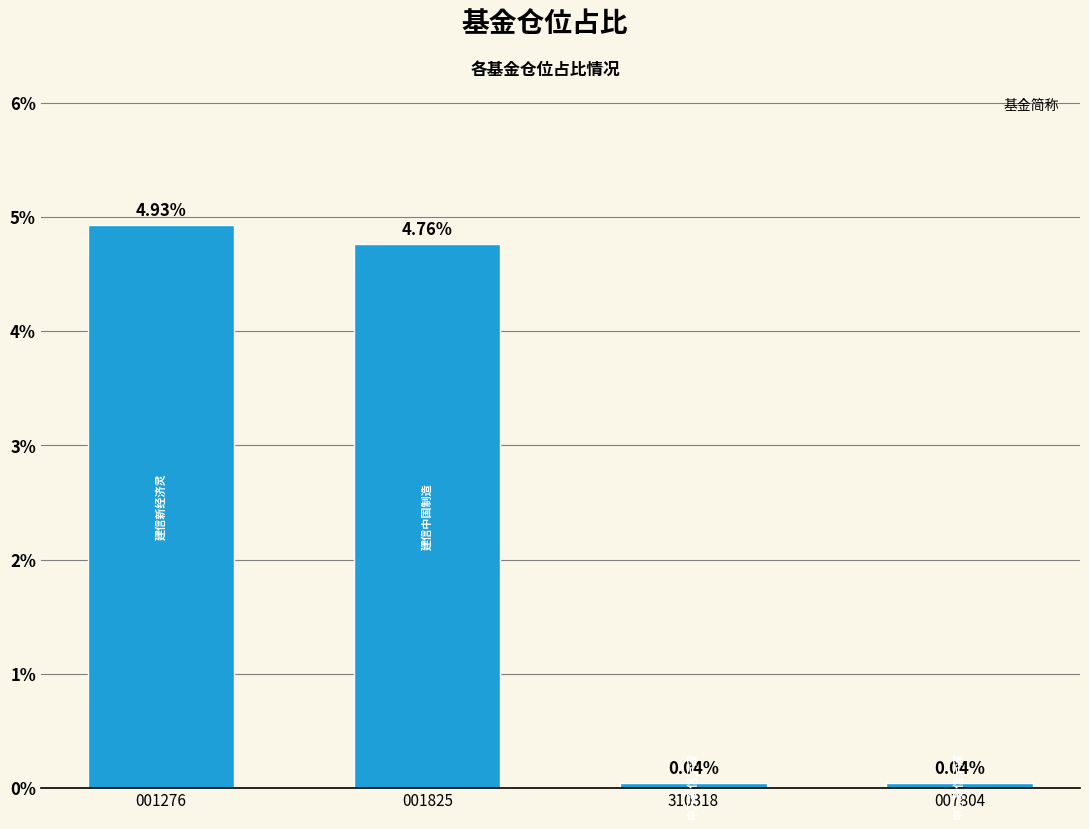

Does the chart contain any negative values?

No